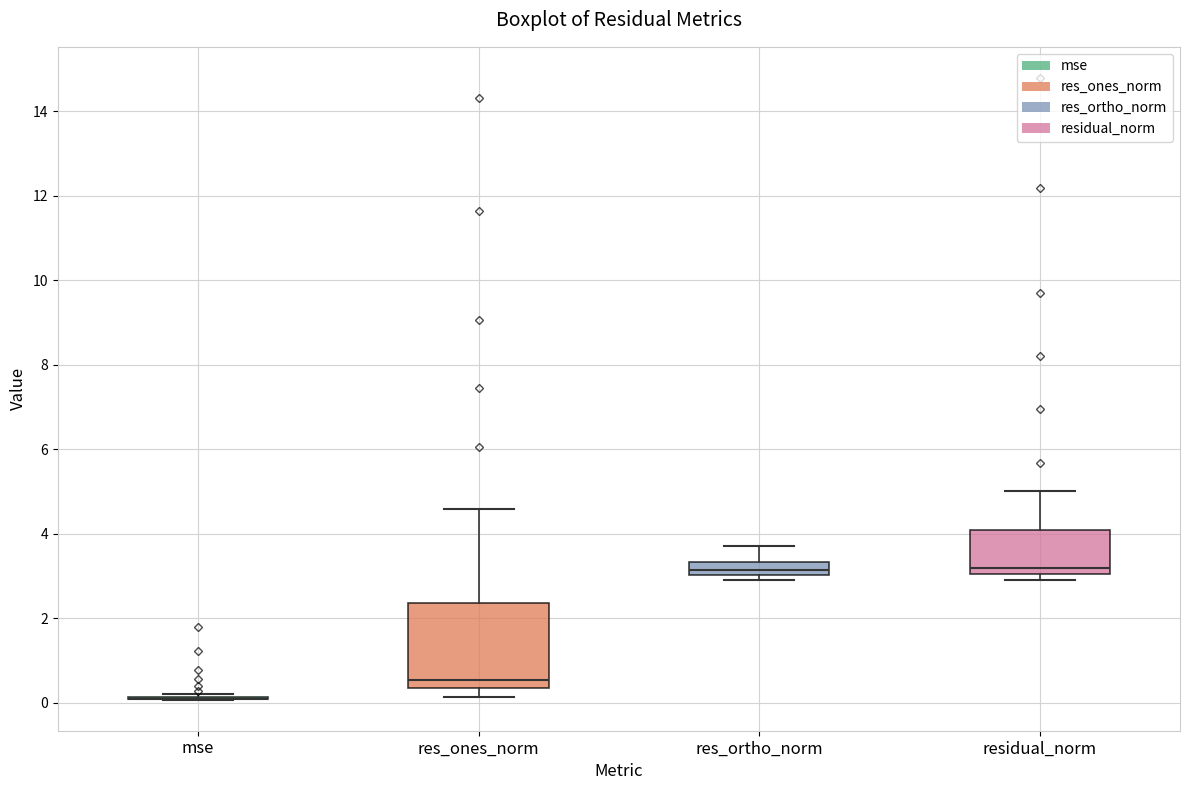

Reading left to right, read every box against the y-axis: the position of its median line, the range the box covers, and the ends of its whiskers. The values are not printed on the chart, so give them approximately, as read against the axis.

mse: box collapsed to a line at 0.0, whiskers 0.0 to 0.2
res_ones_norm: median 0.6, box 0.4 to 2.4, whiskers 0.2 to 4.6
res_ortho_norm: median 3.2, box 3.0 to 3.4, whiskers 2.8 to 3.6
residual_norm: median 3.2, box 3.0 to 4.0, whiskers 3.0 (just below the box's lower edge) to 5.0